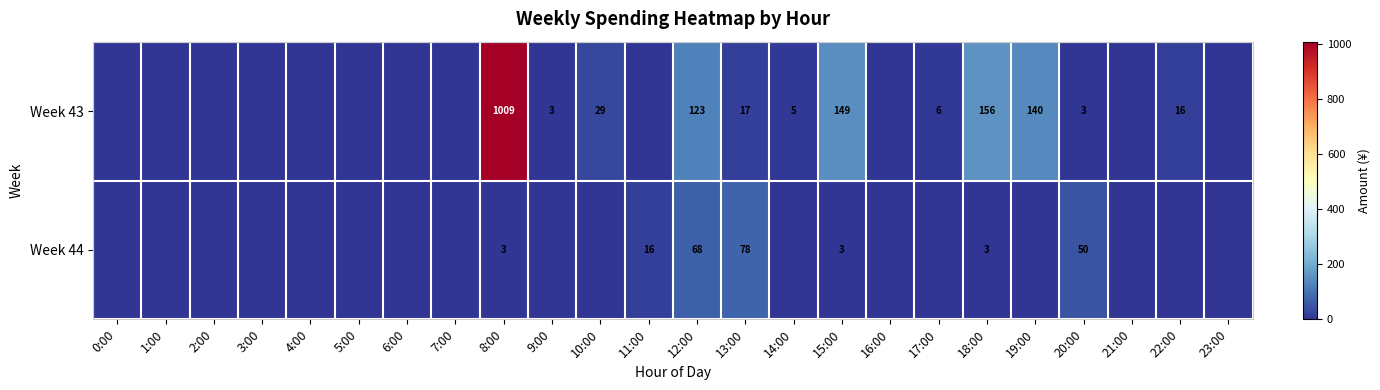

Which category has the highest value across all series?

8:00